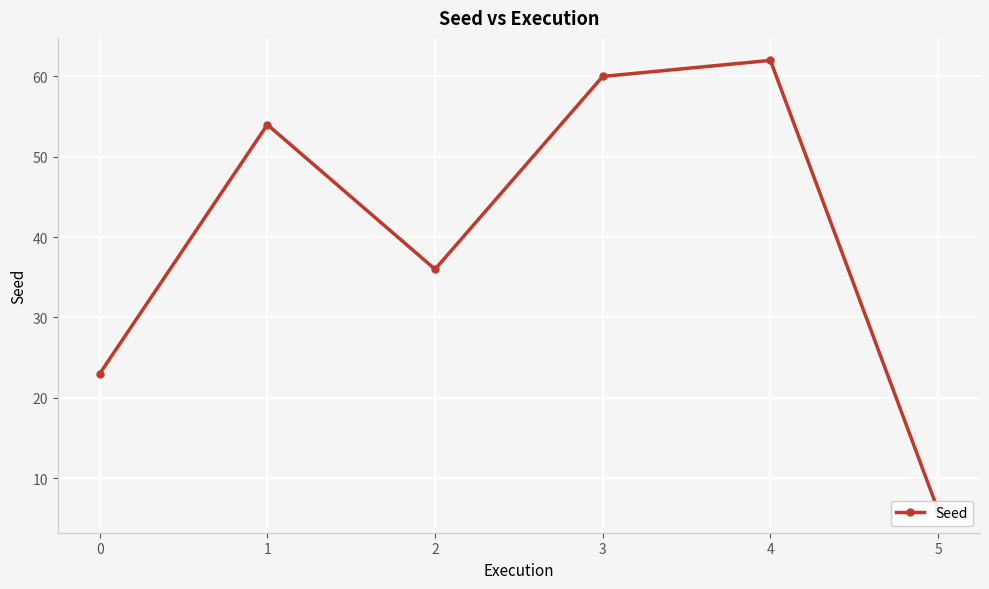

The chart shows a value of 84 at 4. True or false?

False